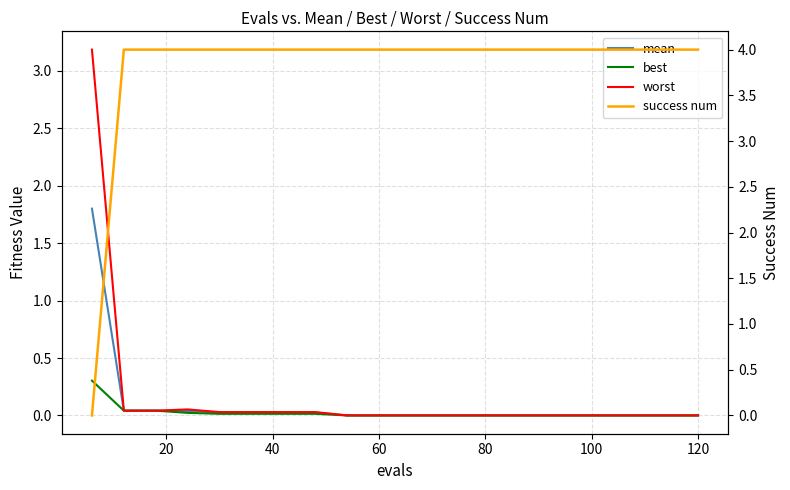

Does the chart have visible grid lines?

Yes